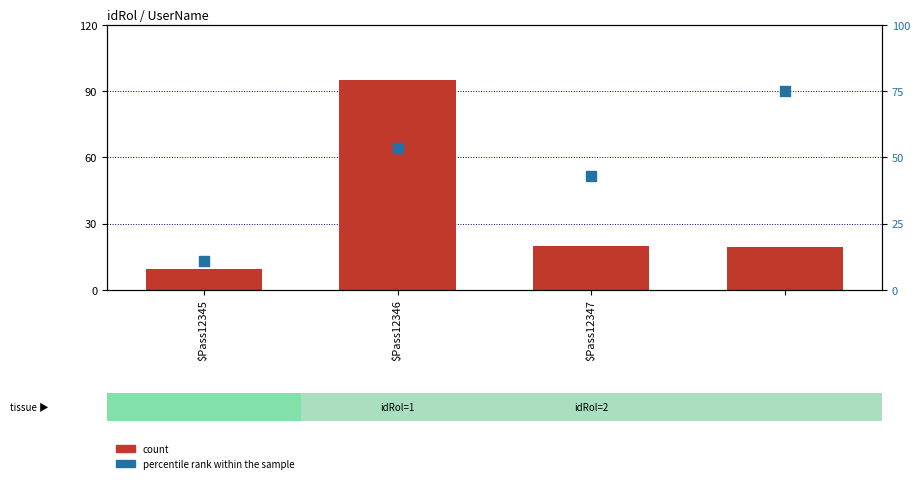

Which series contains the highest Y value?

count